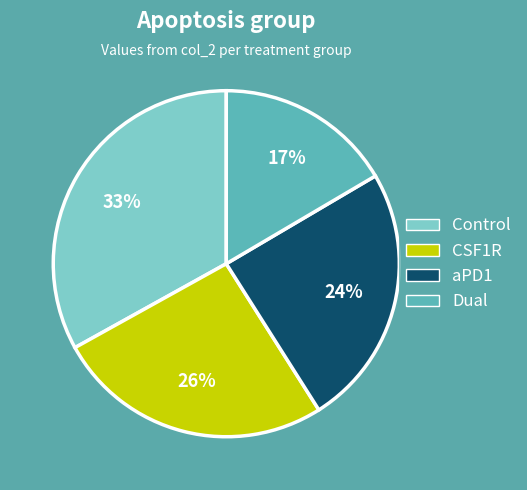

To the nearest percent, what portion does Control represent?

33%